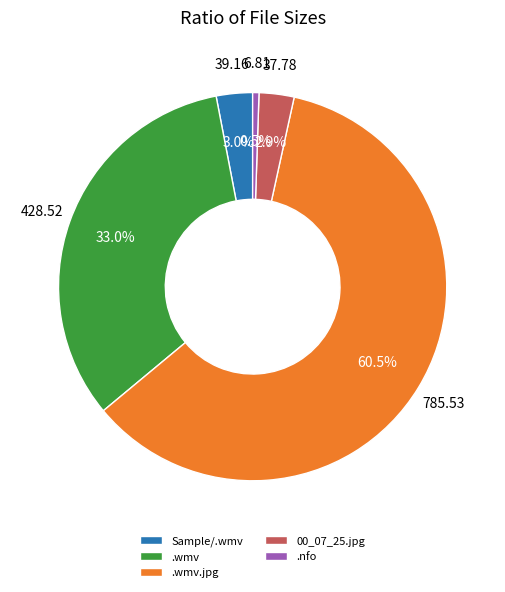

How much of the chart is everything except .nfo?

99.5%